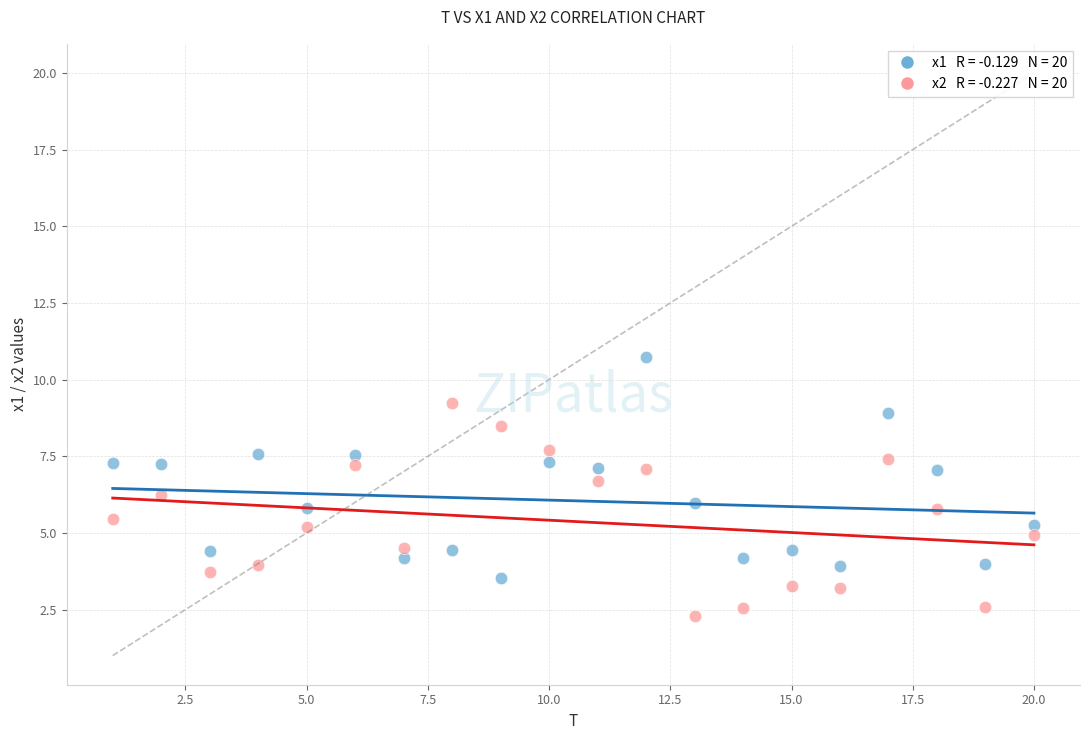

Across all data points, what is the range of X values (max minus min)?

19.0